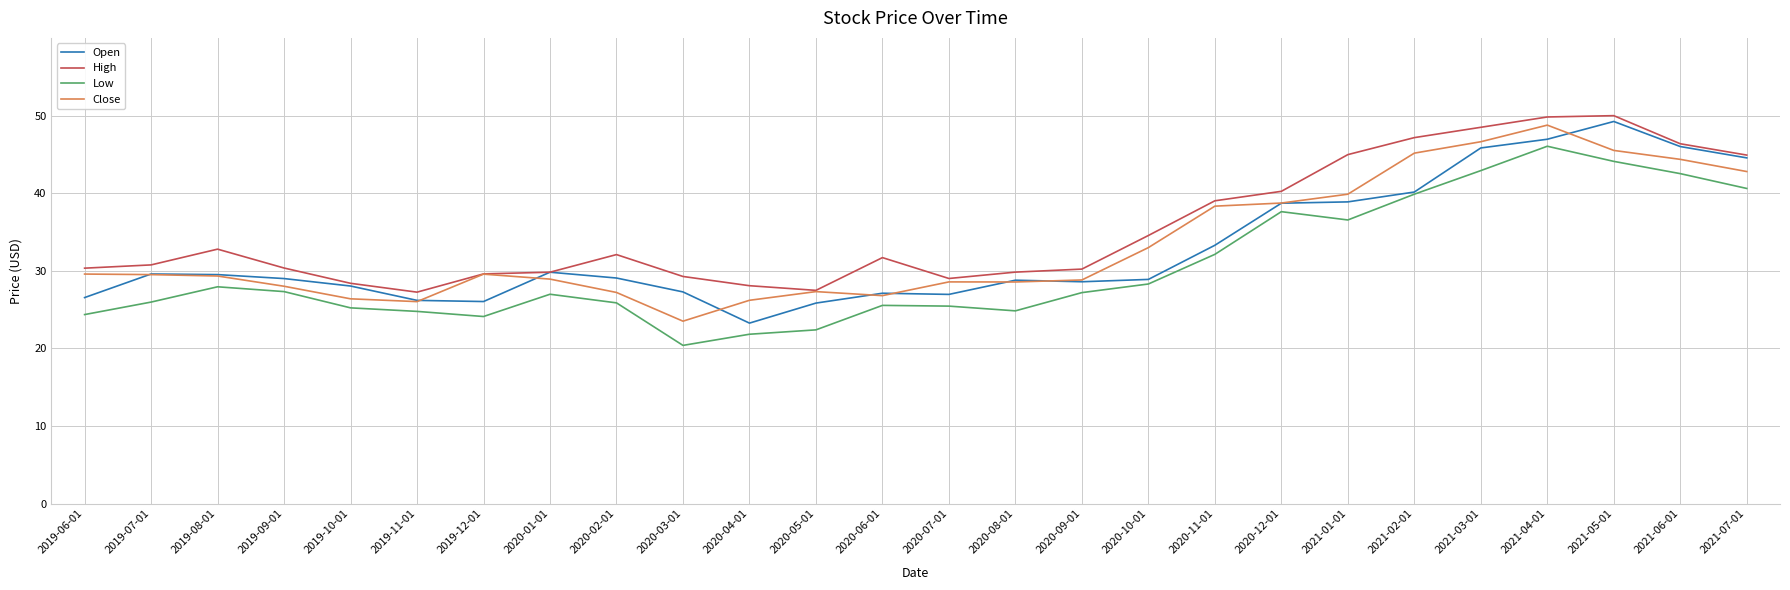

What is the average value of the Close series?

33.4